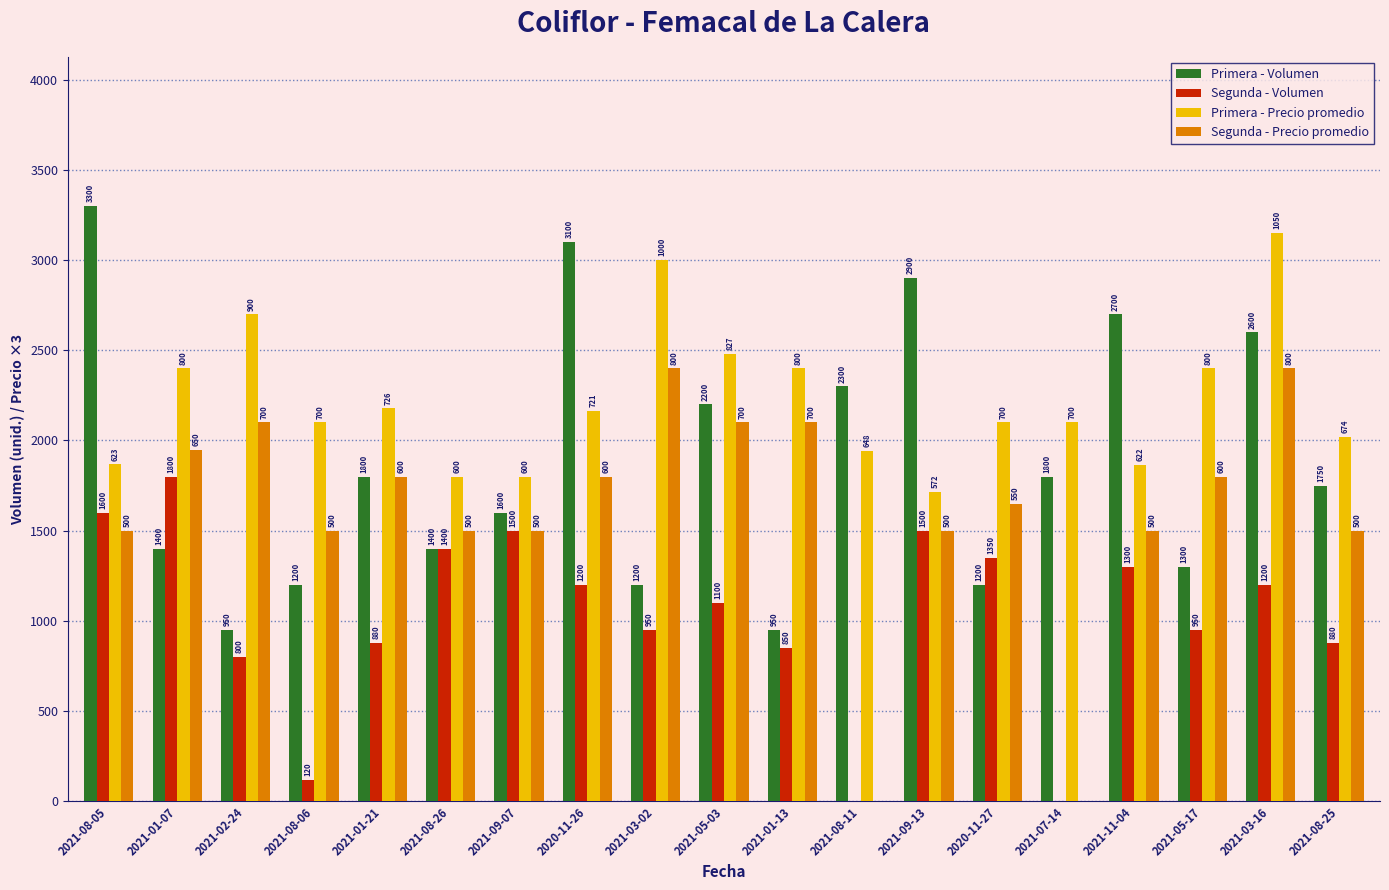

What is the average value of the Segunda - Volumen series?

1020